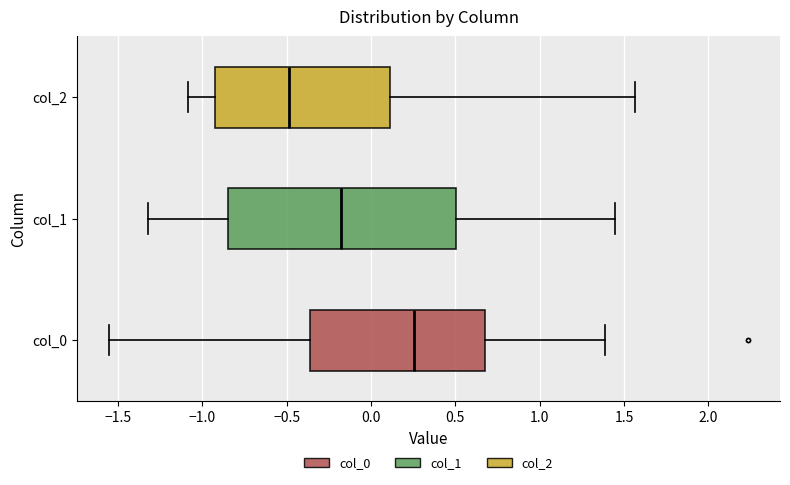

Where does the right whisker of the box for col_2 end on the x-axis? The values are not printed on the chart, so give them approximately, as read against the axis.

1.55